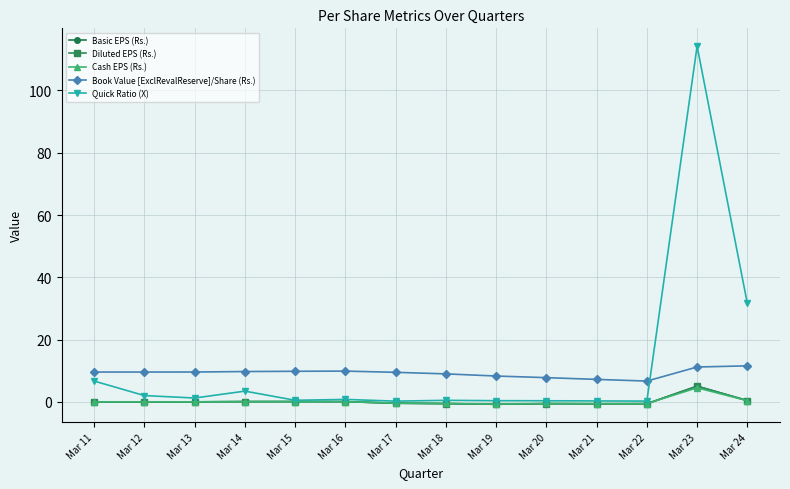

What is the sum of all Quick Ratio (X) values?

162.5